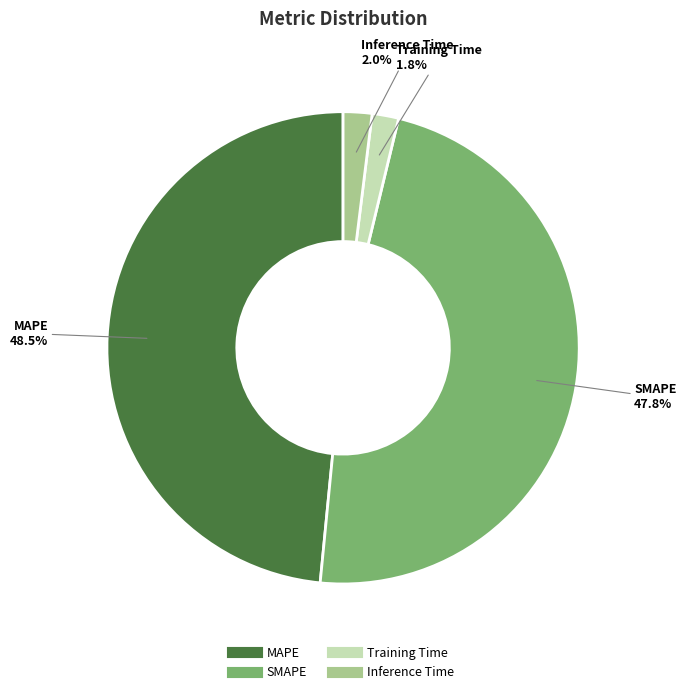

To the nearest percent, what is the average slice percentage?

25%